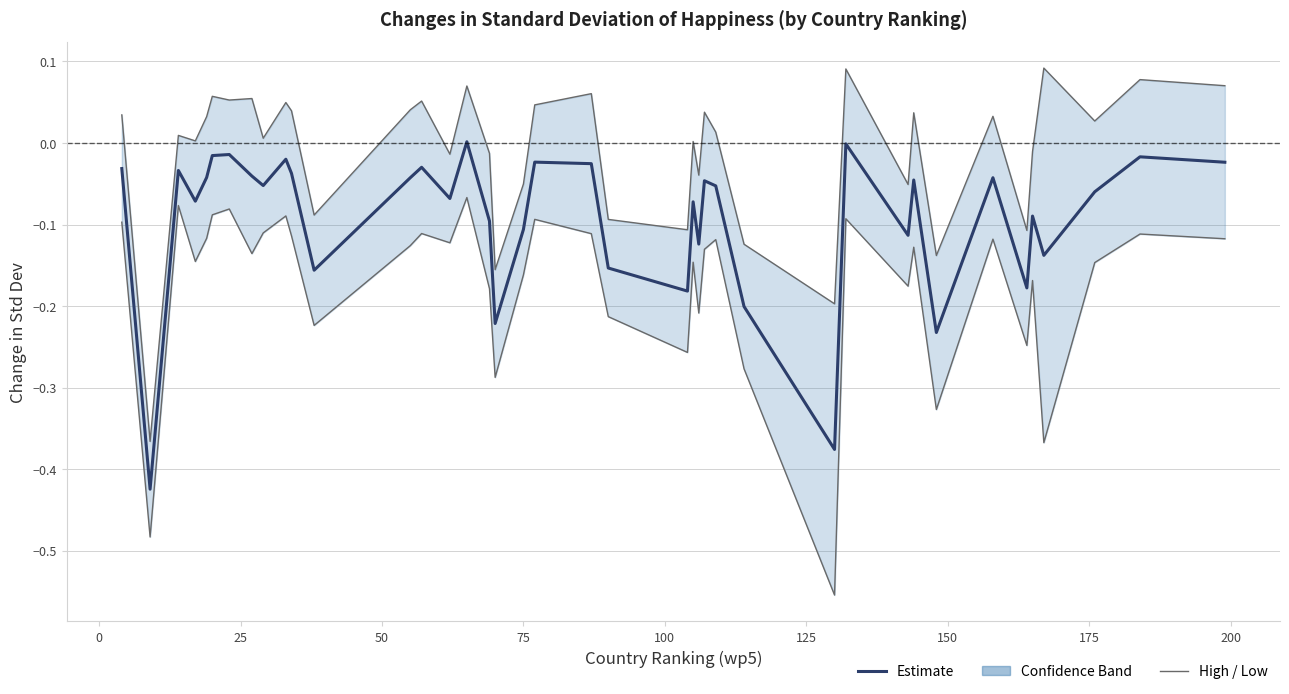

The Estimate (sdchg) series shows -0.2 at 24. True or false?

False